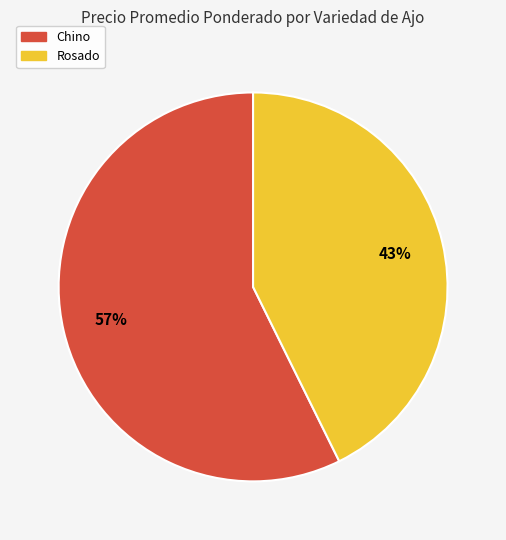

Between Chino and Rosado, which is larger?

Chino